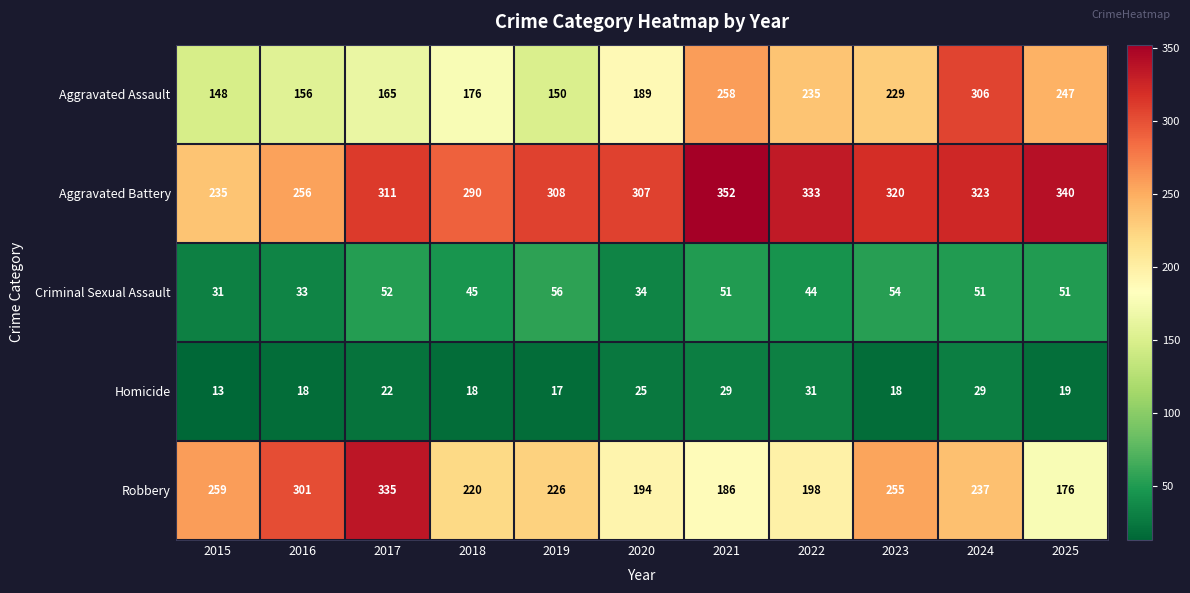

How many distinct data groups are displayed?

5